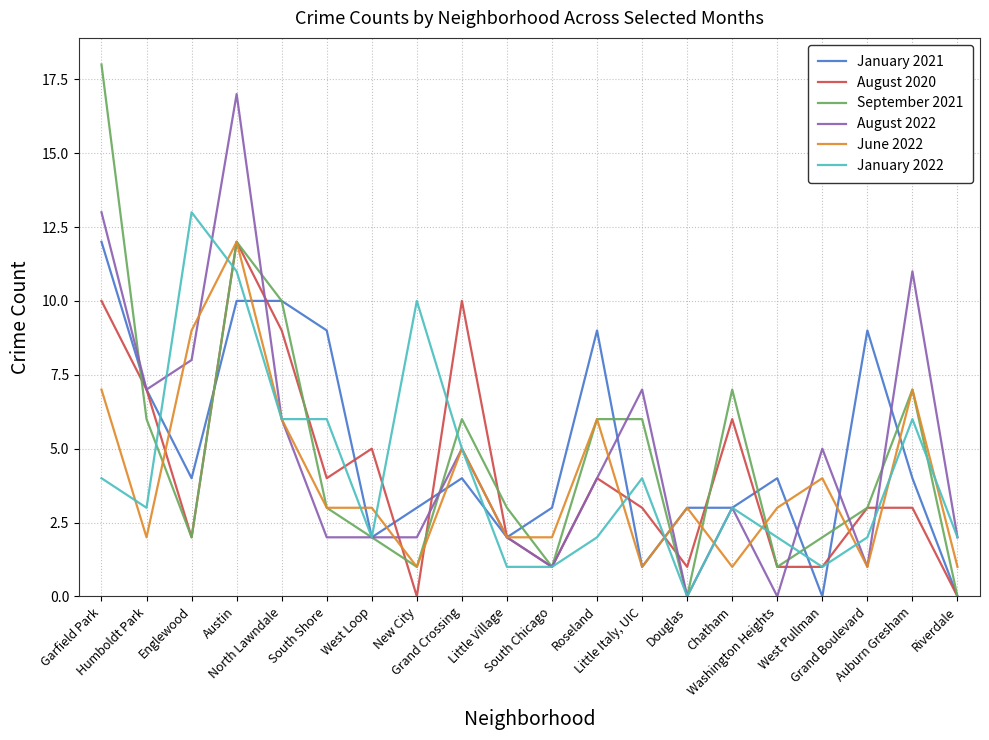

What is the sum of all January 2022 values?

84